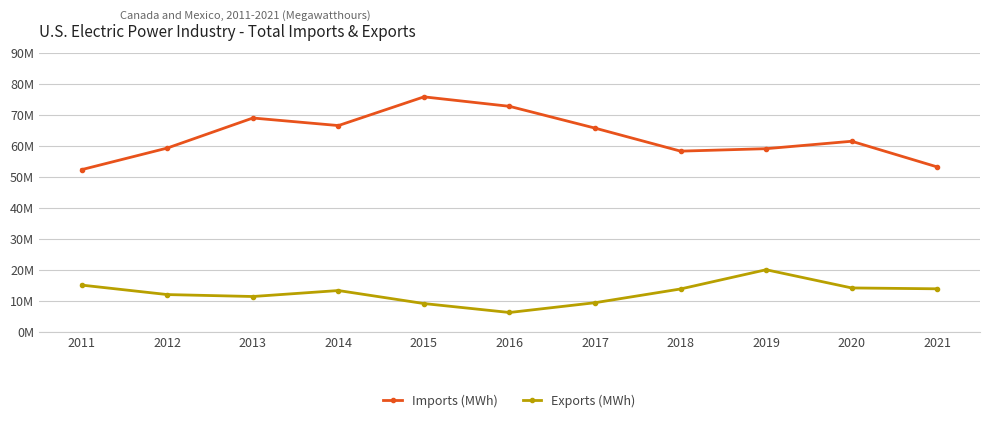

Is the value of Exports (MWh) at 2020 greater than the value of Imports (MWh) at 2021?

No